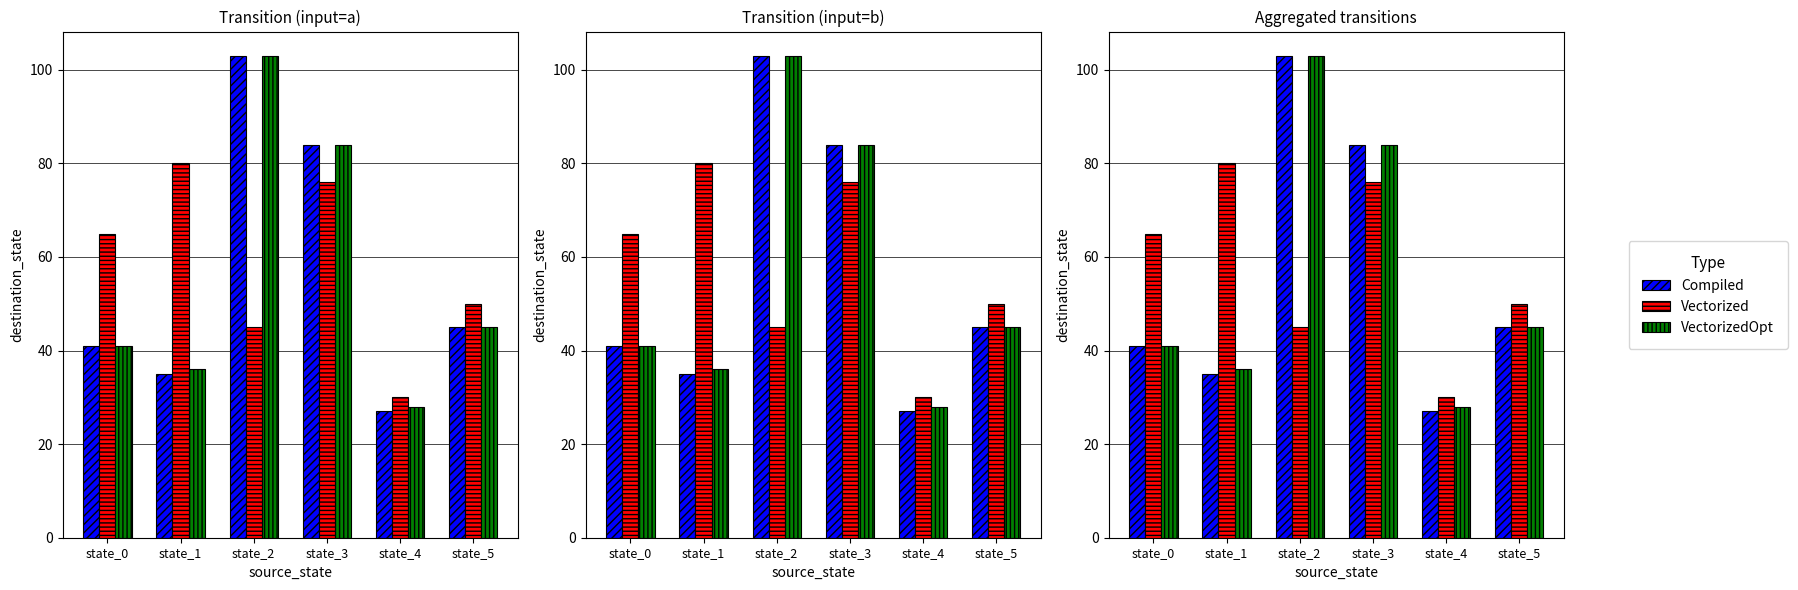

What is the total value across all series at state_5?

140